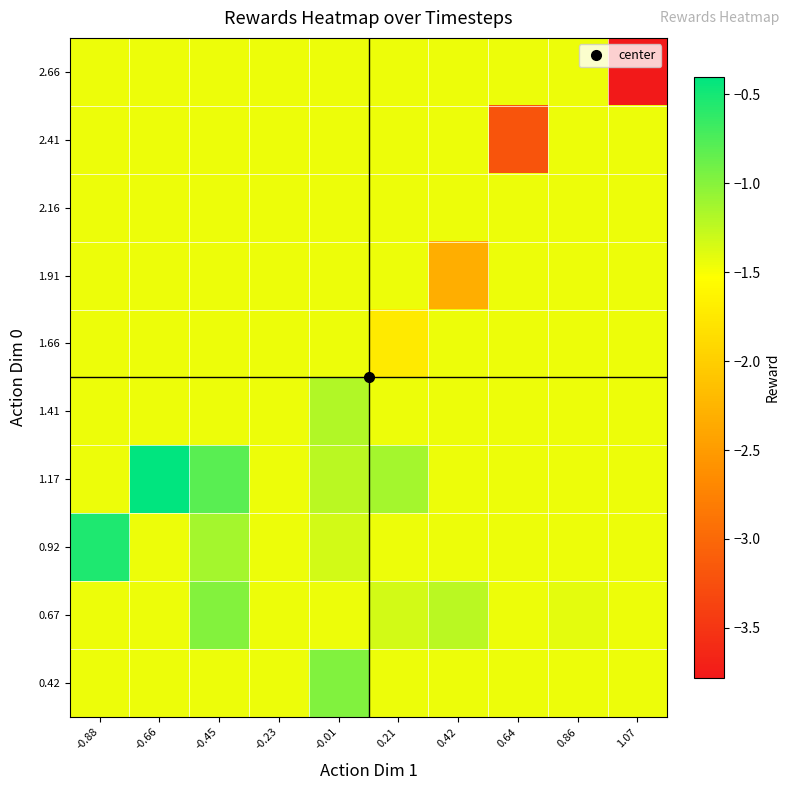

At 0.42, list the series in order from smallest to largest.

1.91, 0.42, 0.92, 1.17, 1.41, 1.66, 2.16, 2.41, 2.66, 0.67